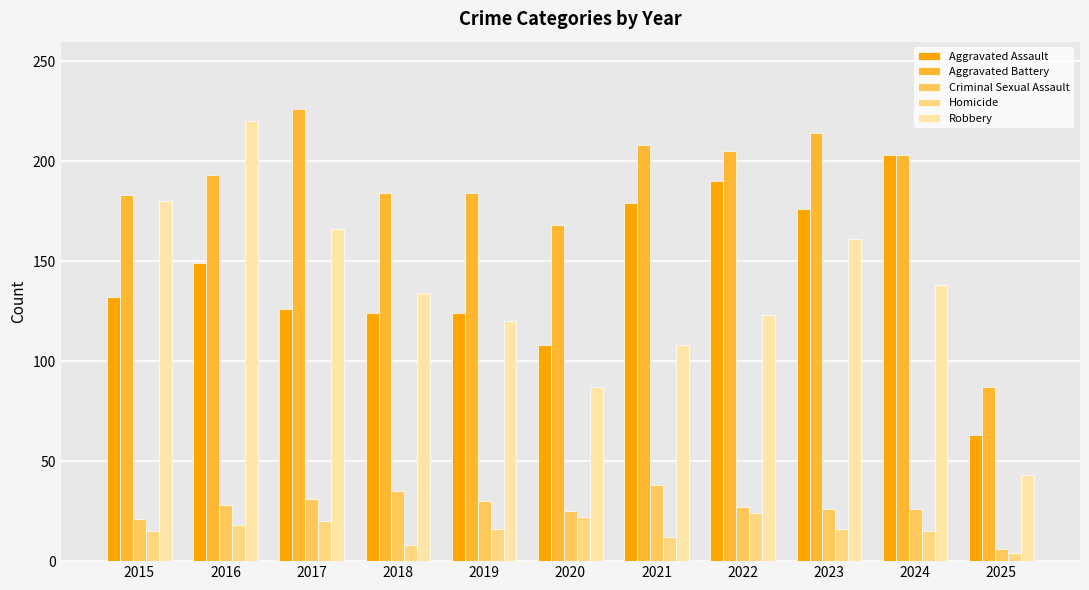

How many distinct data groups are displayed?

5